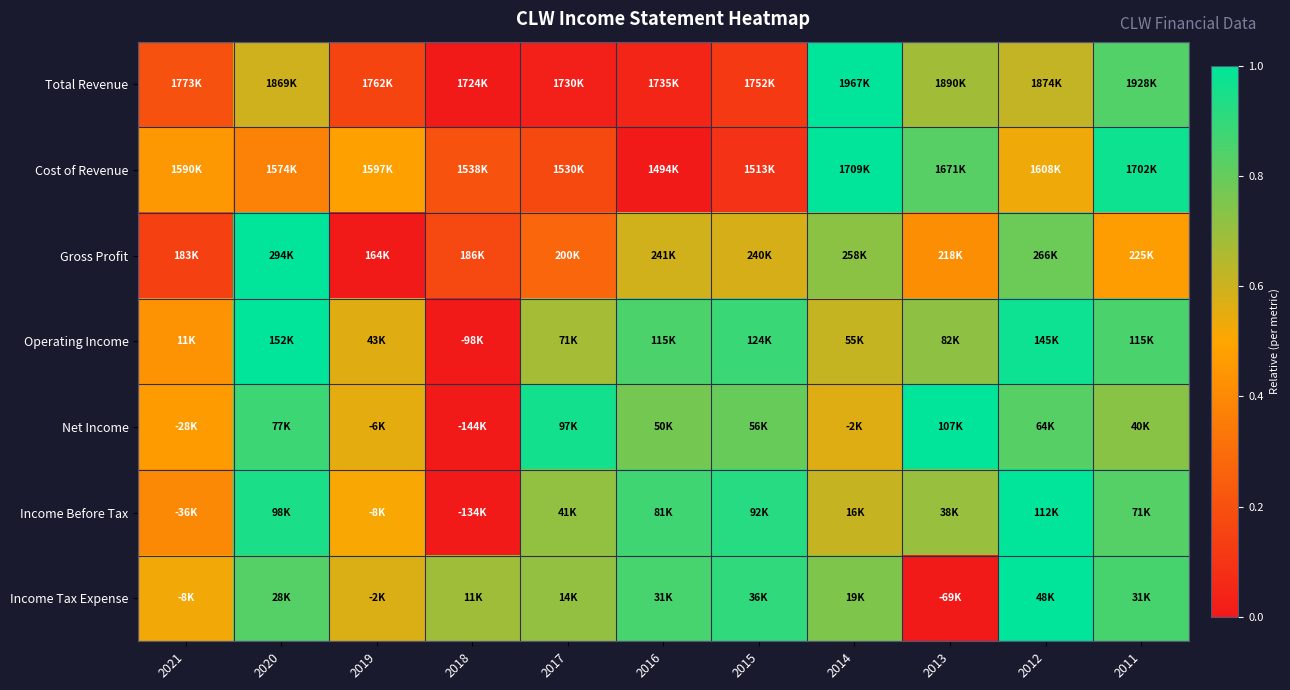

At how many categories does at least one series exceed 0?

11